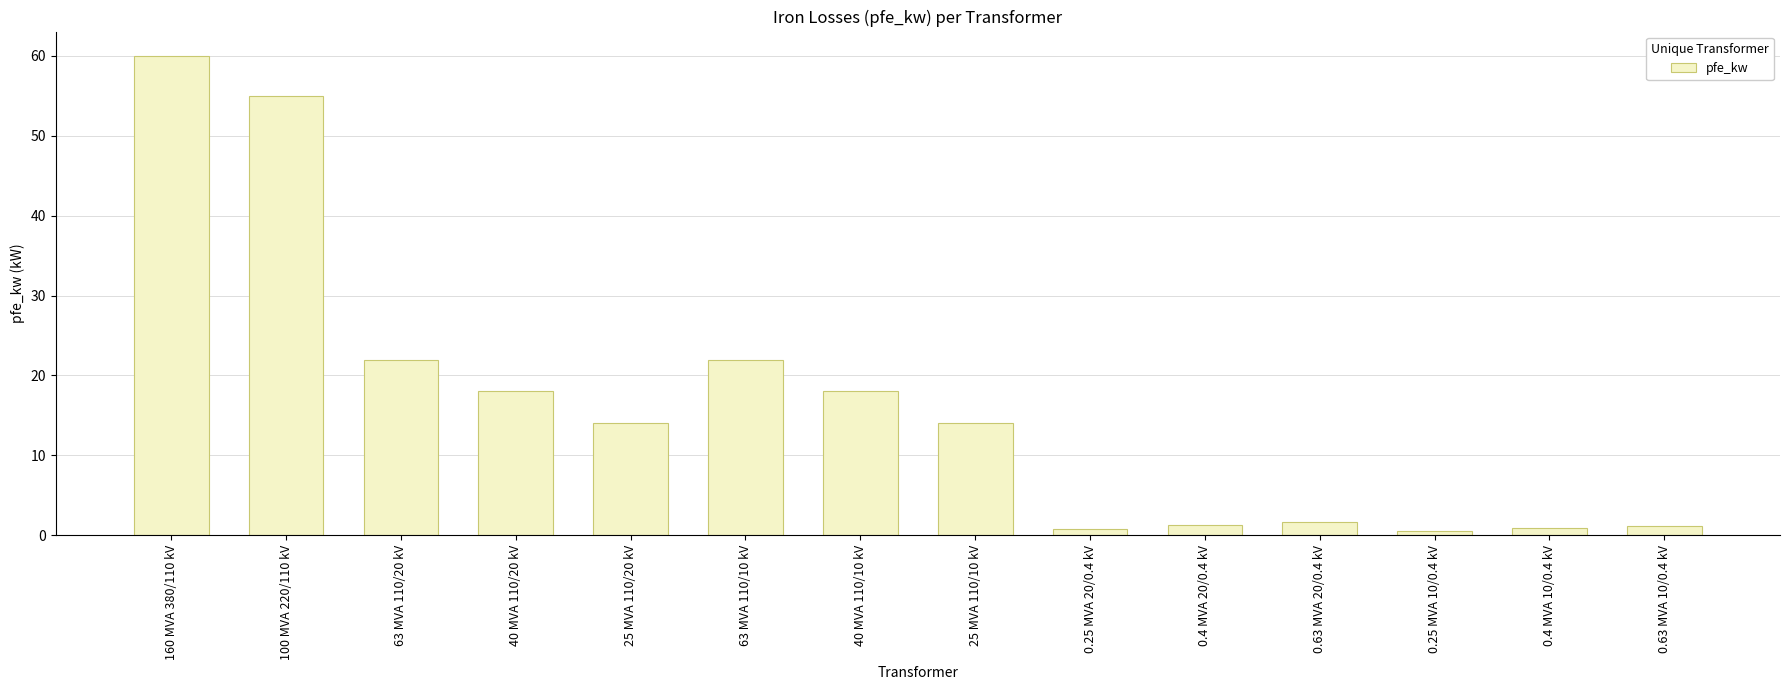

Approximately how many times larger is the value at 25 MVA 110/10 kV compared to 40 MVA 110/10 kV?

0.8